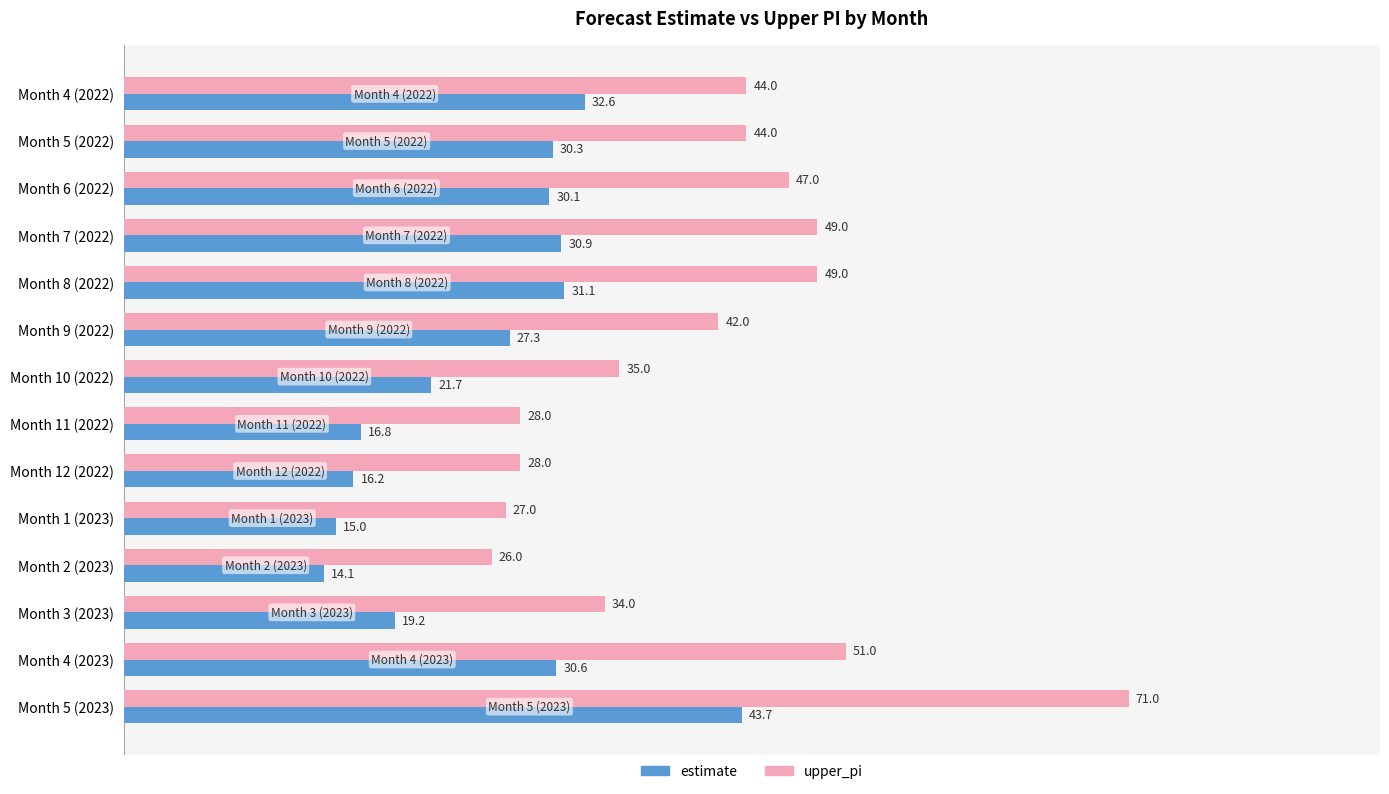

What is the average value of the estimate series?

25.7